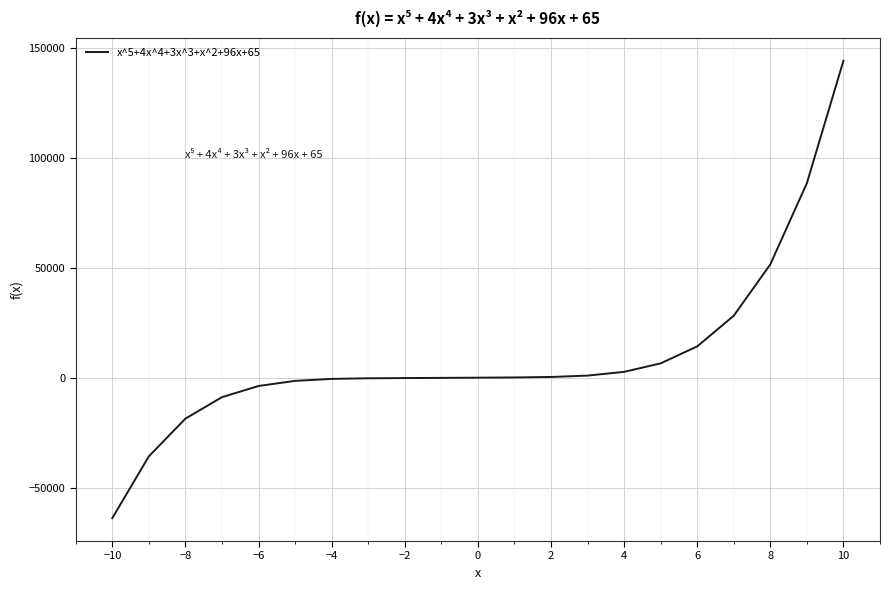

What is the maximum value shown in the chart?

144125